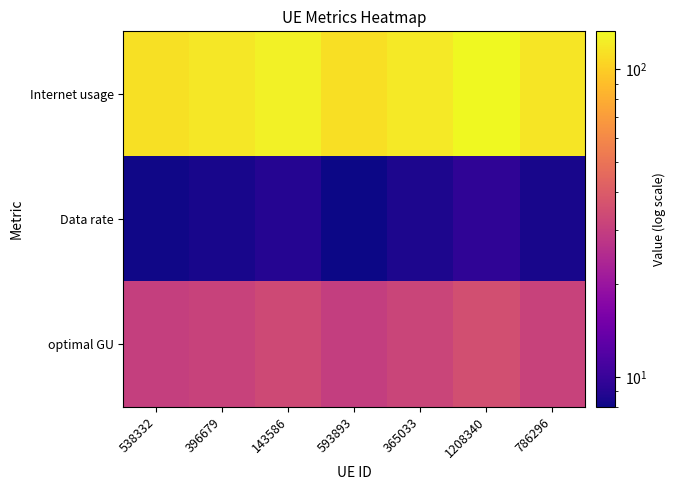

At how many categories does at least one series exceed 79?

7